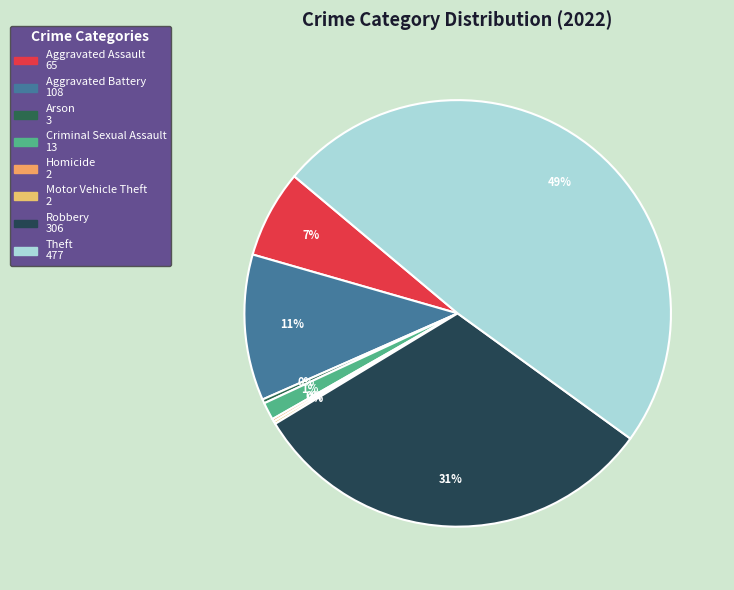

Combined, do Motor Vehicle Theft and Theft account for over 50%?

No